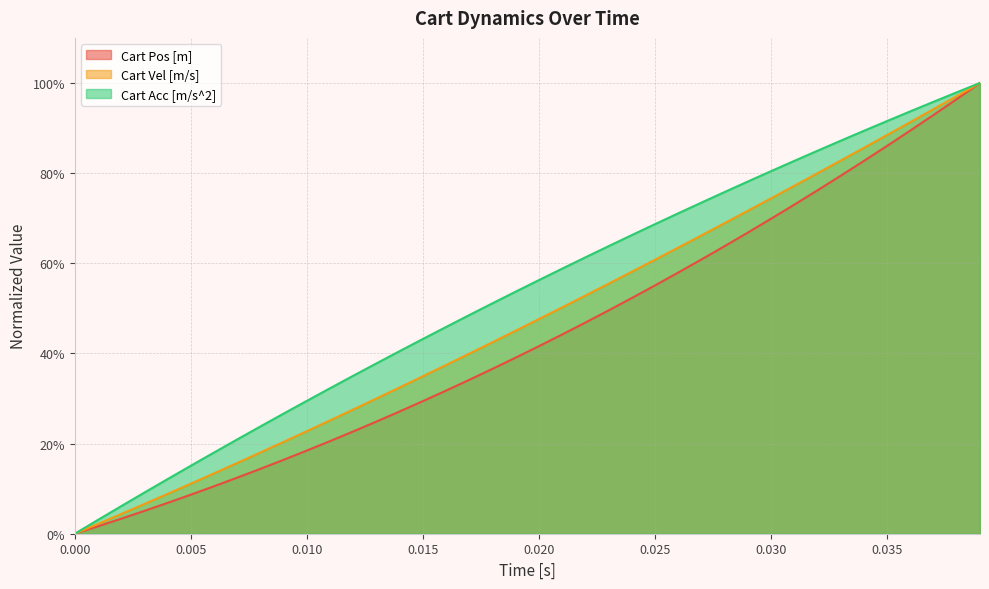

What are all the series names shown in the legend?

Cart Pos [m], Cart Vel [m/s], Cart Acc [m/s^2]